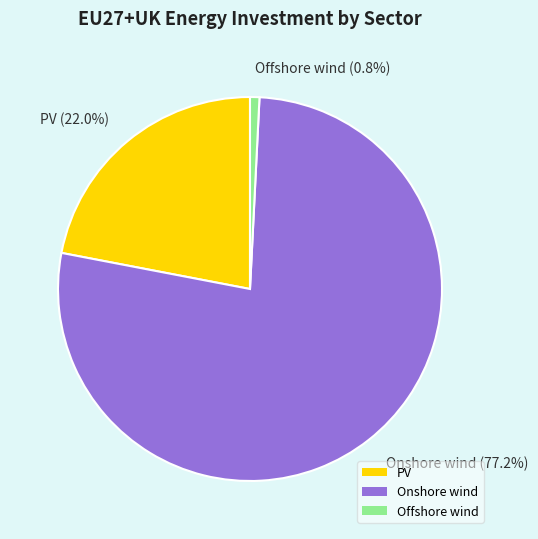

What is the ratio of the value at PV to the value at Onshore wind?

0.3